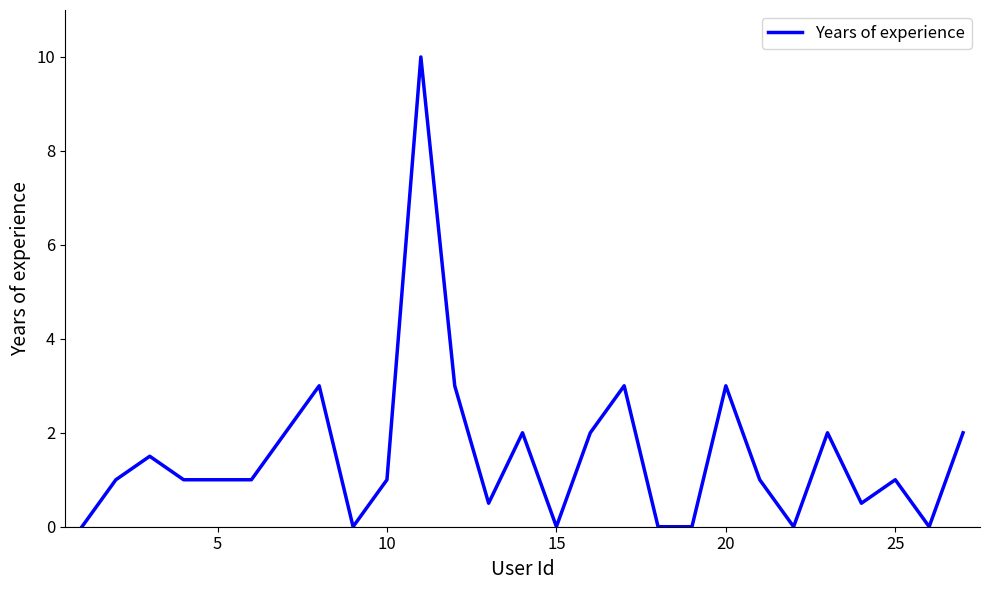

What is the difference between the maximum and minimum values?

10.0